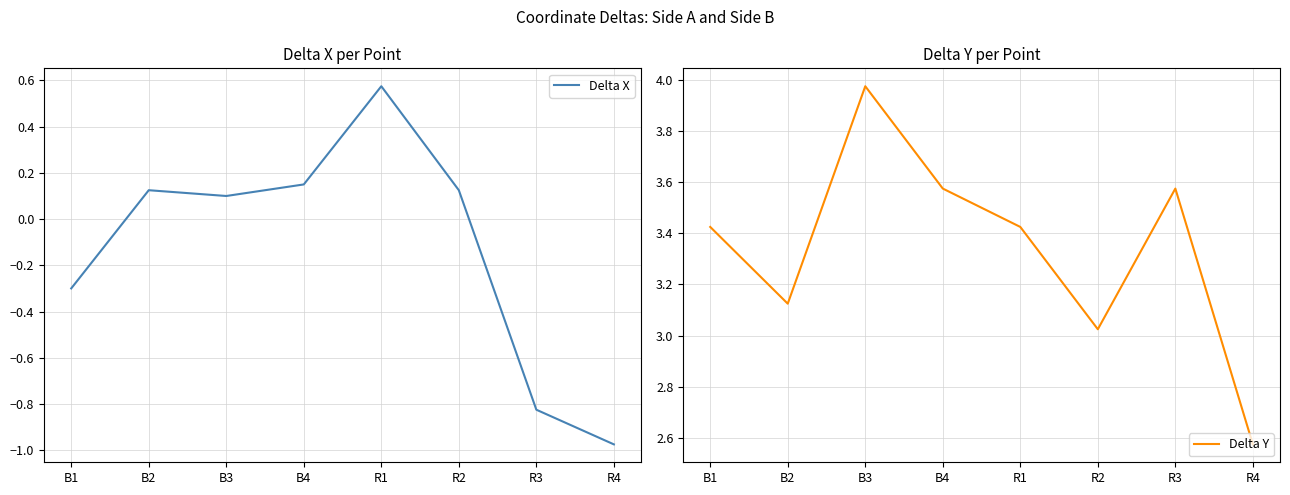

At which label is Delta X closest to 0?

B3